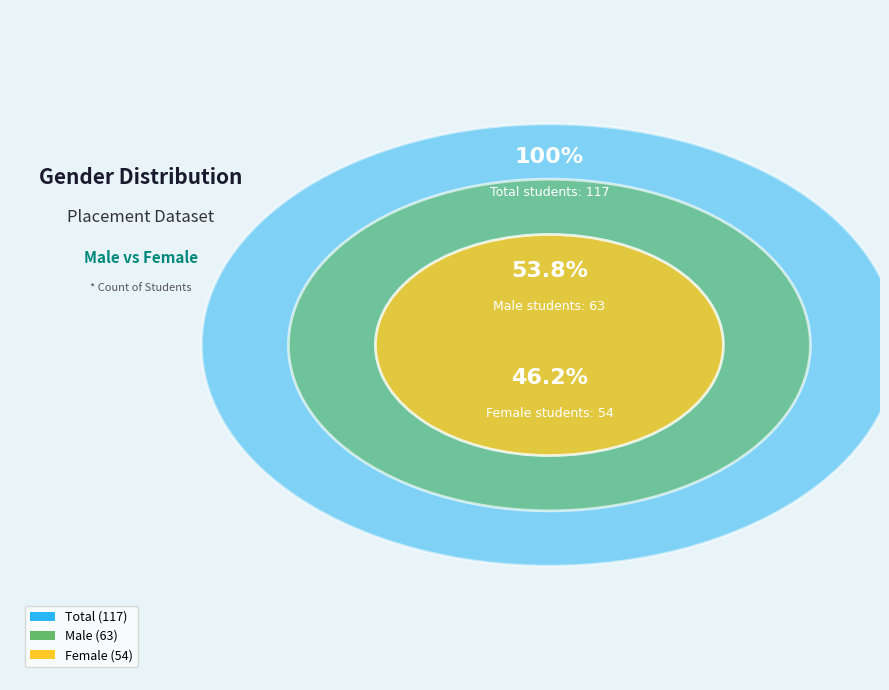

What percentage is NOT represented by M?

46.2%